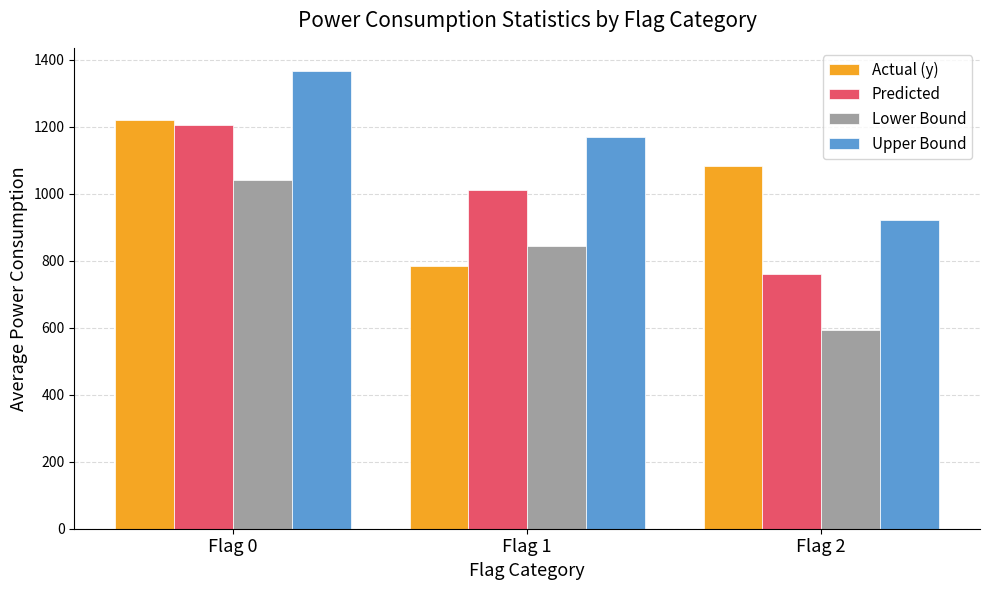

At which label is Lower Bound closest to 815?

Flag 1